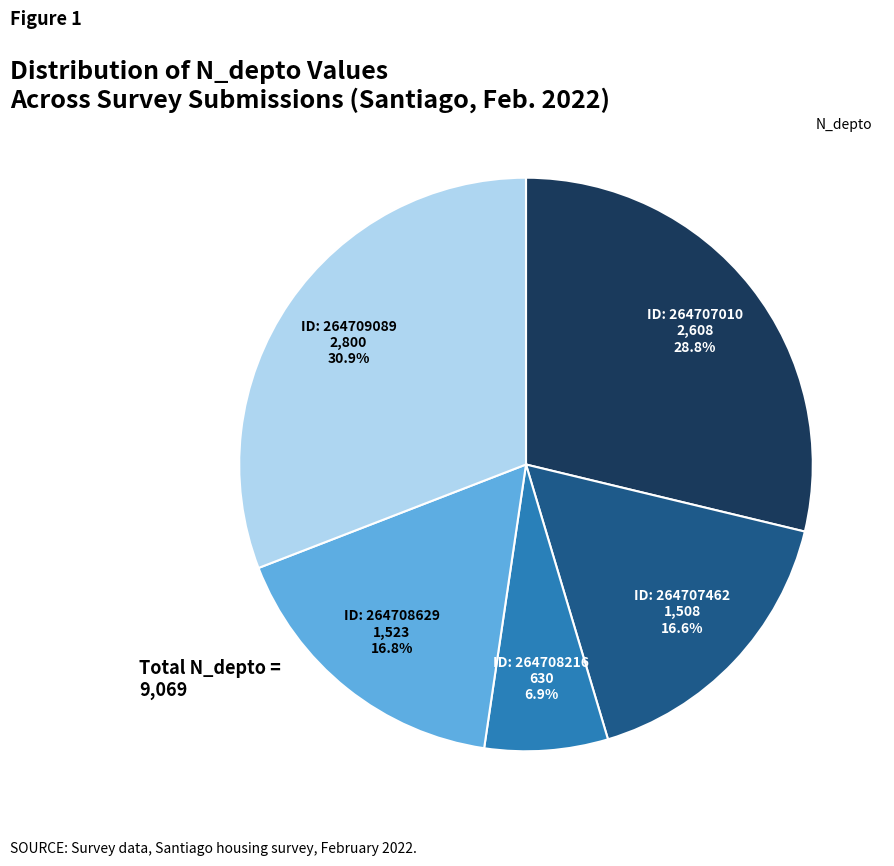

Is there a majority slice in this chart?

No